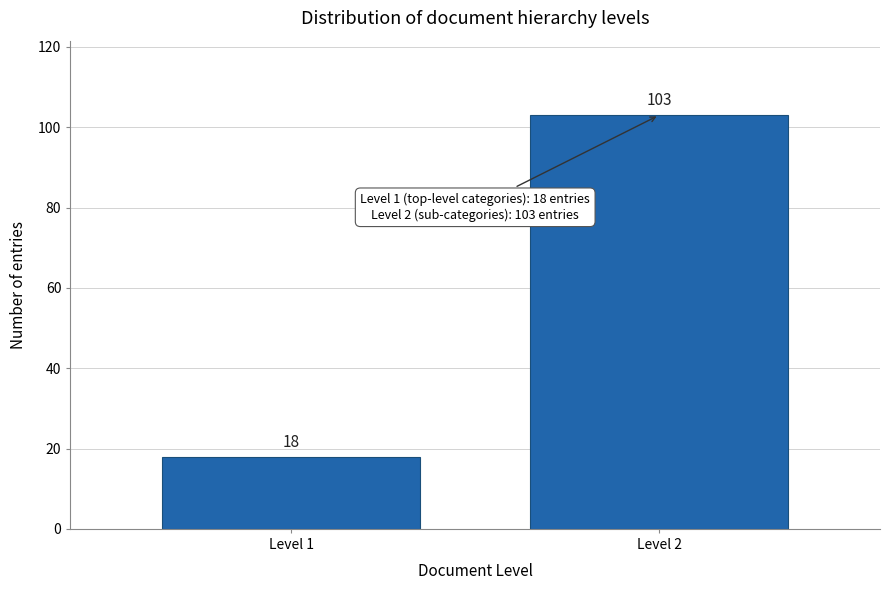

Reading left to right, what are all the values shown in this chart?

18	103